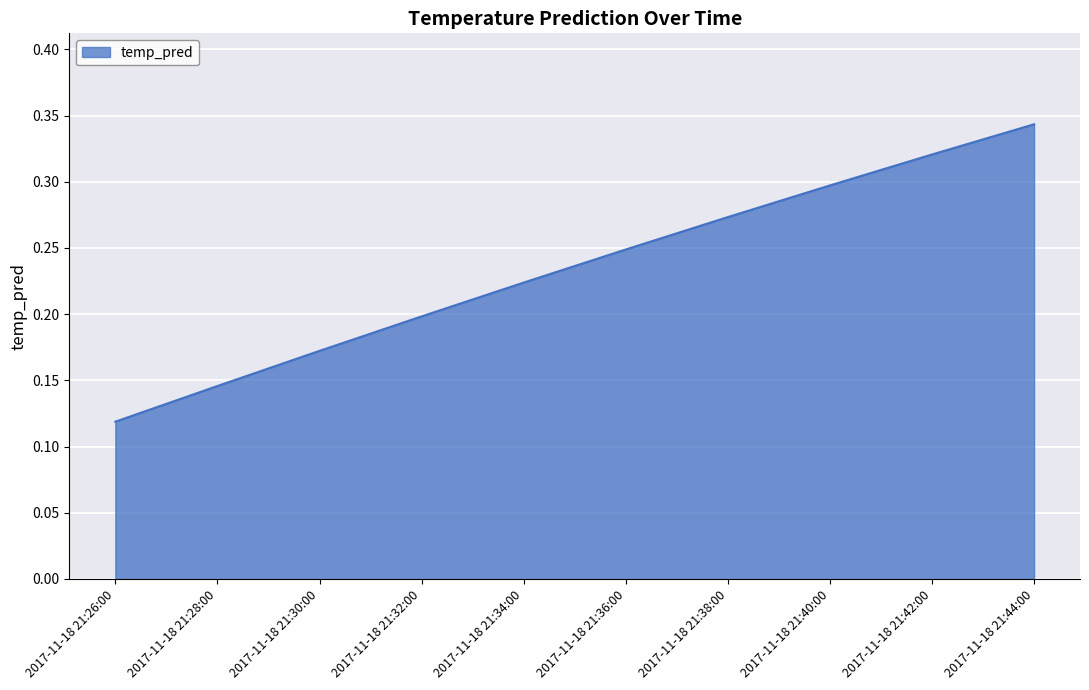

The value at 2017-11-18 21:34:00 is 0.2. True or false?

True